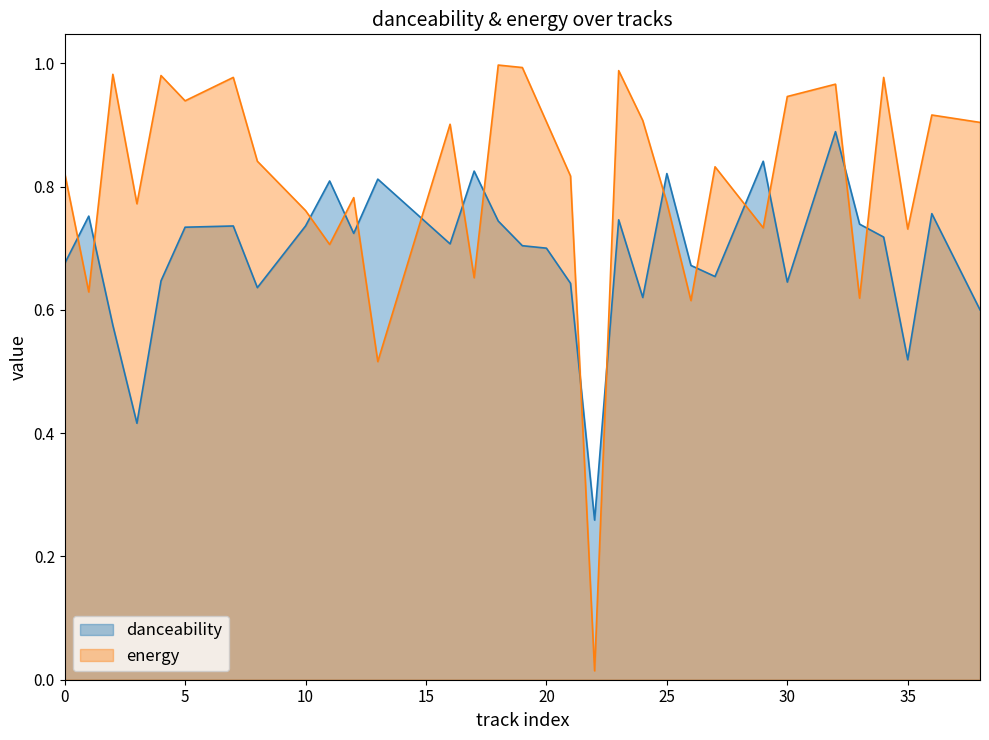

Rank the series at 19 from highest to lowest value.

energy, danceability